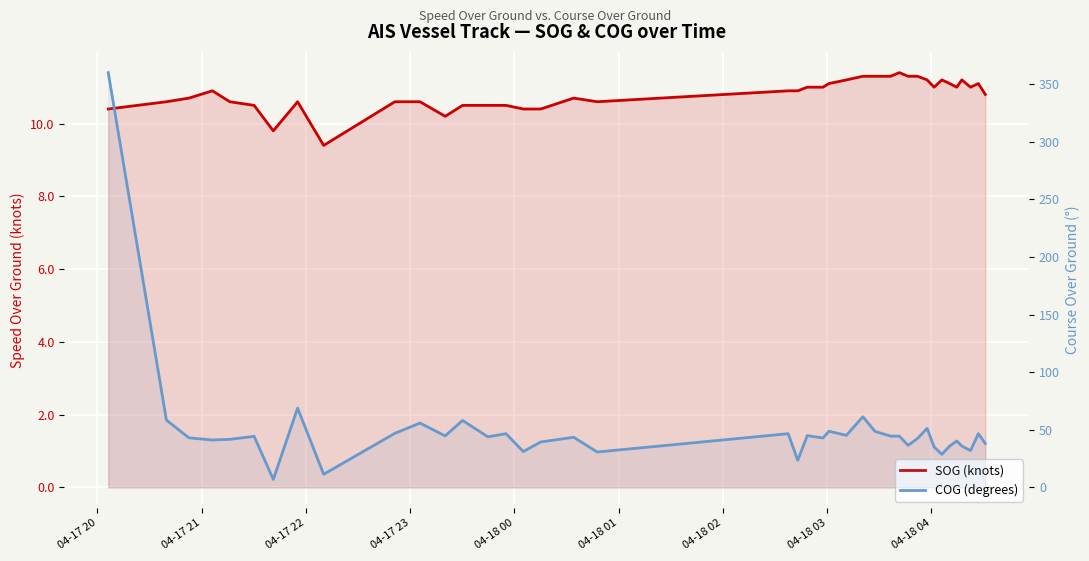

What is the maximum value shown in the chart?

359.9